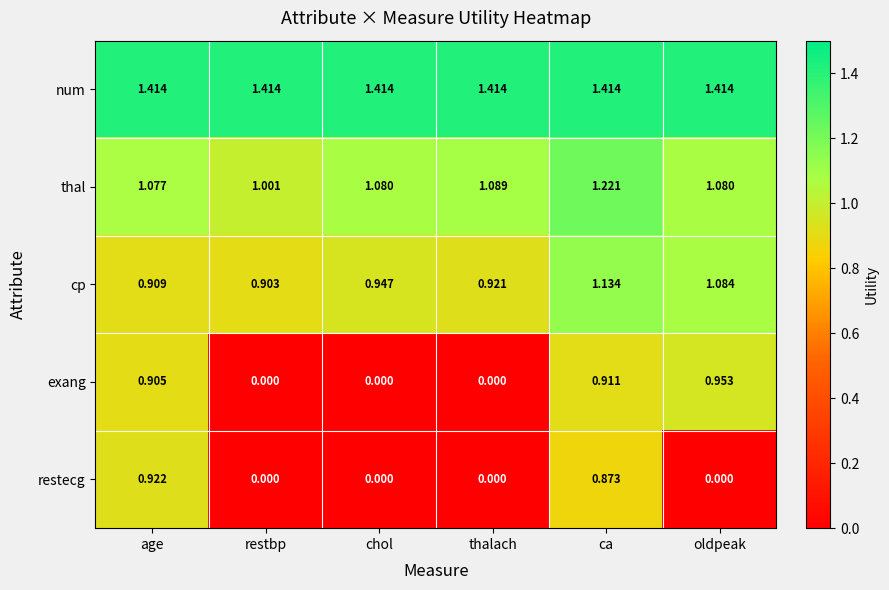

Rank the series by their maximum value, from lowest to highest.

restecg, exang, cp, thal, num